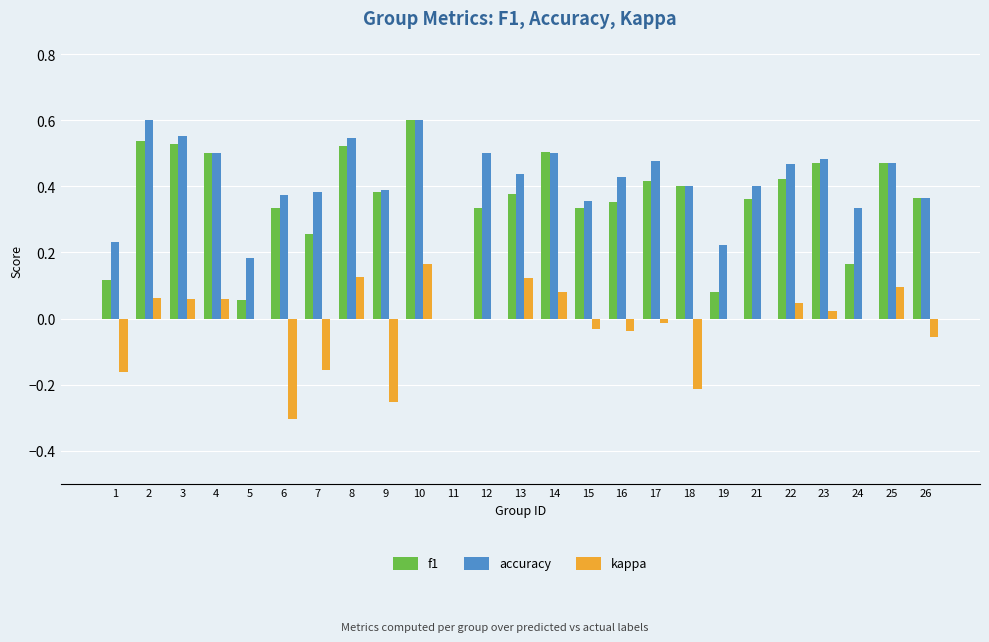

At which category is the sum across all series the highest?

10